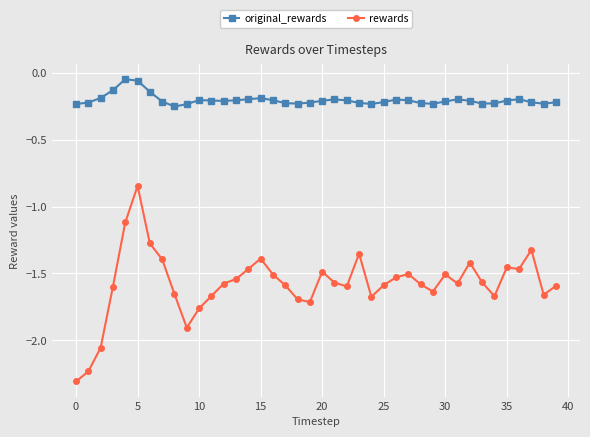

True or false: rewards and original_rewards cross at least once.

False